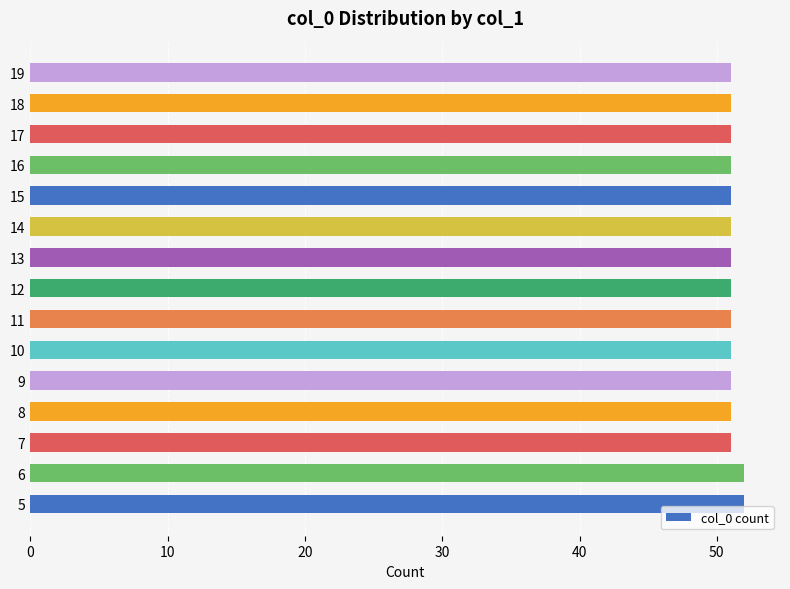

Count the number of categories in the chart.

15